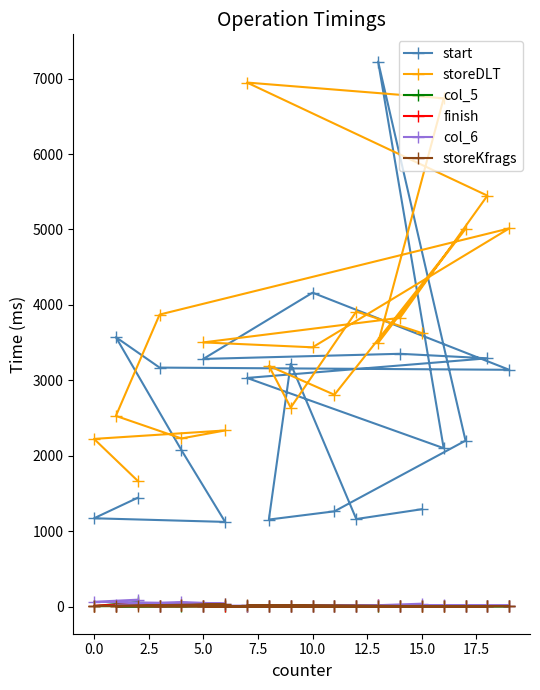

At how many categories does at least one series exceed 7141?

1